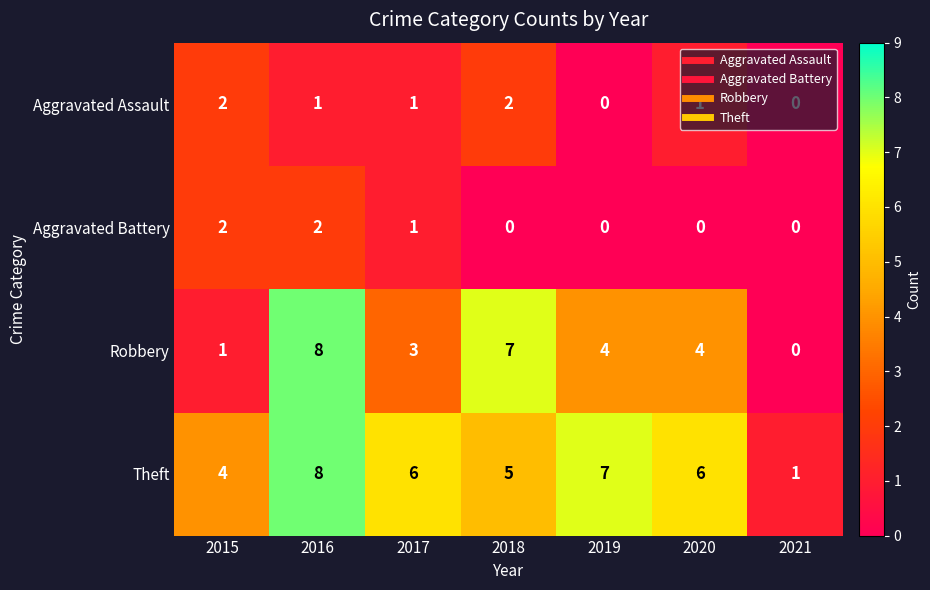

What is the maximum value for Robbery?

8